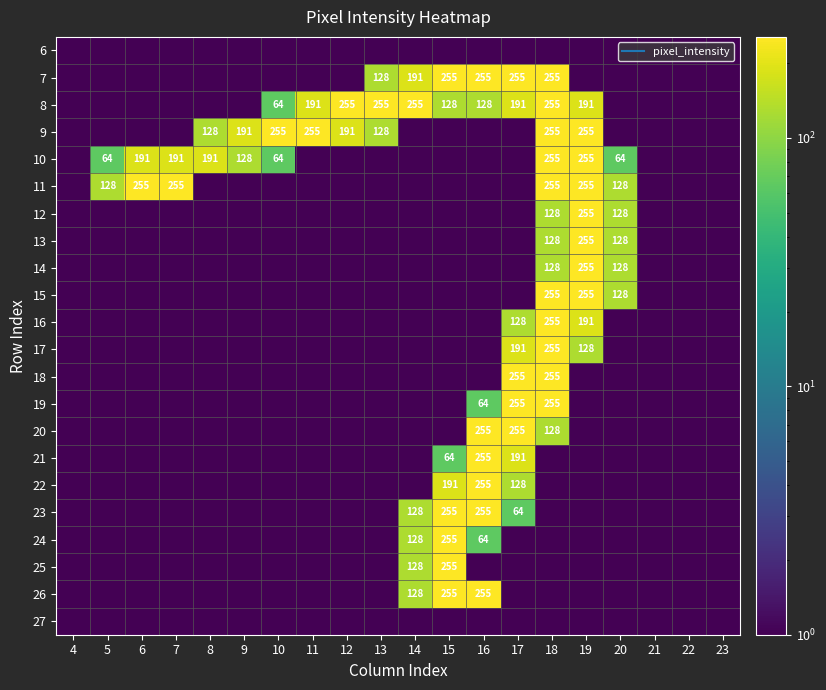

Which category has the highest value in the 16 series?

18